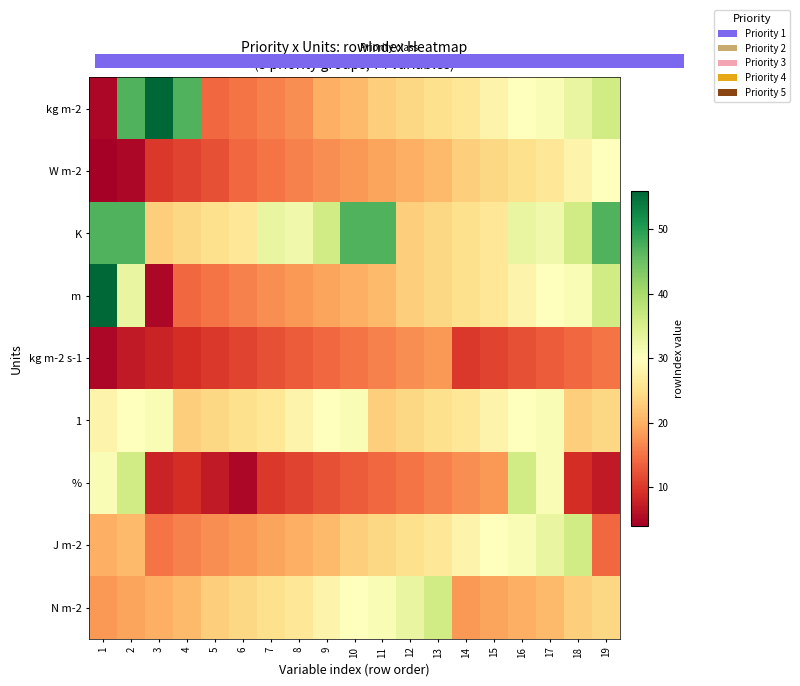

True or false: kg m-2 has a value of 23 at 11.

True